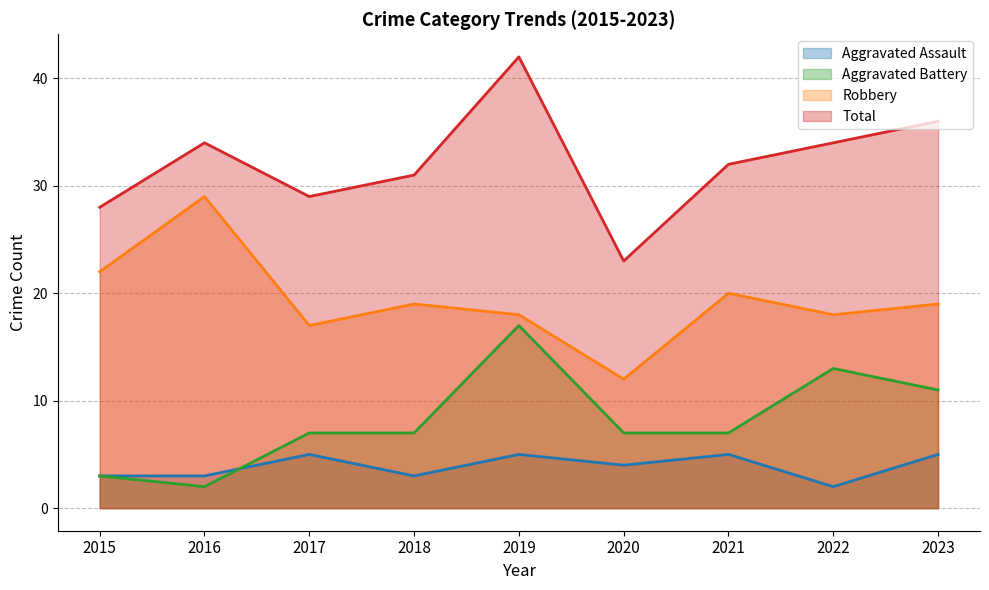

Where is the first local maximum for Aggravated Battery?

2019